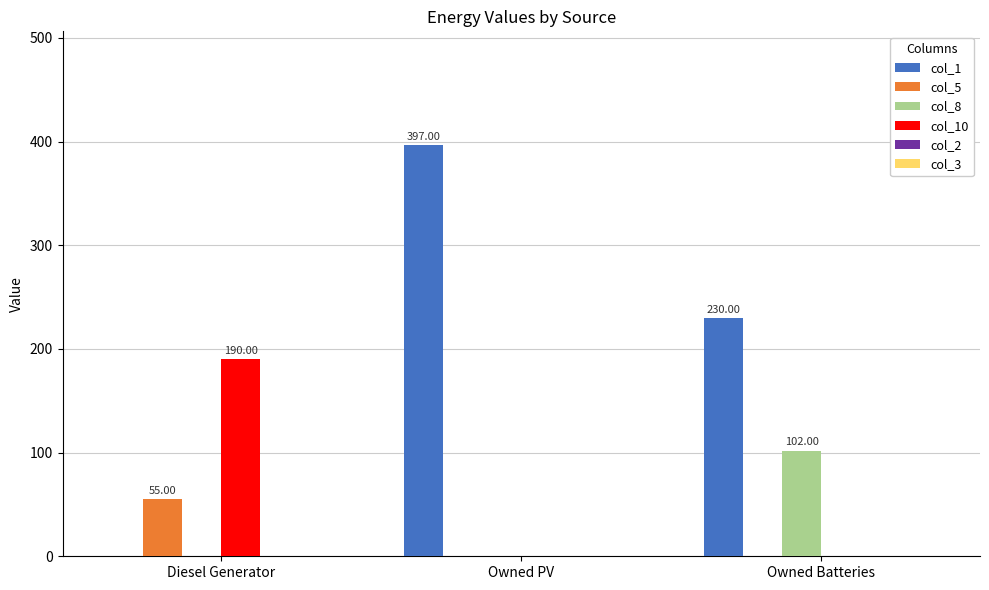

Are the bars grouped side by side (vs. stacked)?

Yes